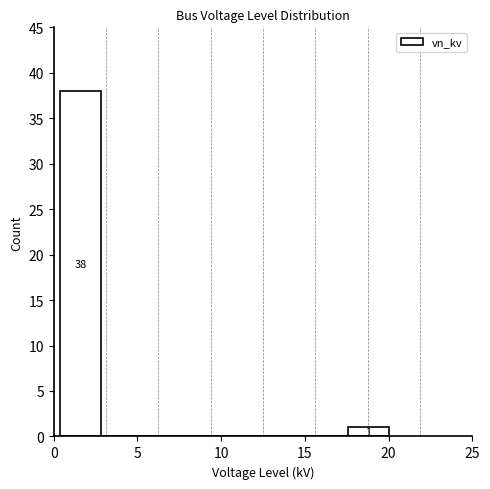

Over which range of the x-axis is the bar tallest?

0.40 to 2.85